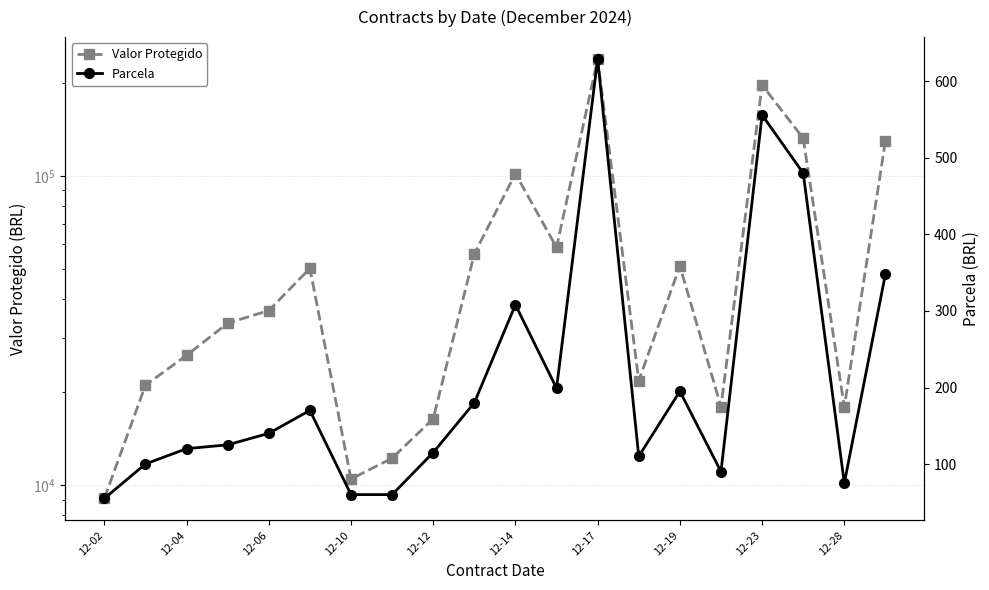

What is the difference between the Parcela values at 12-06 and 11?

79.0